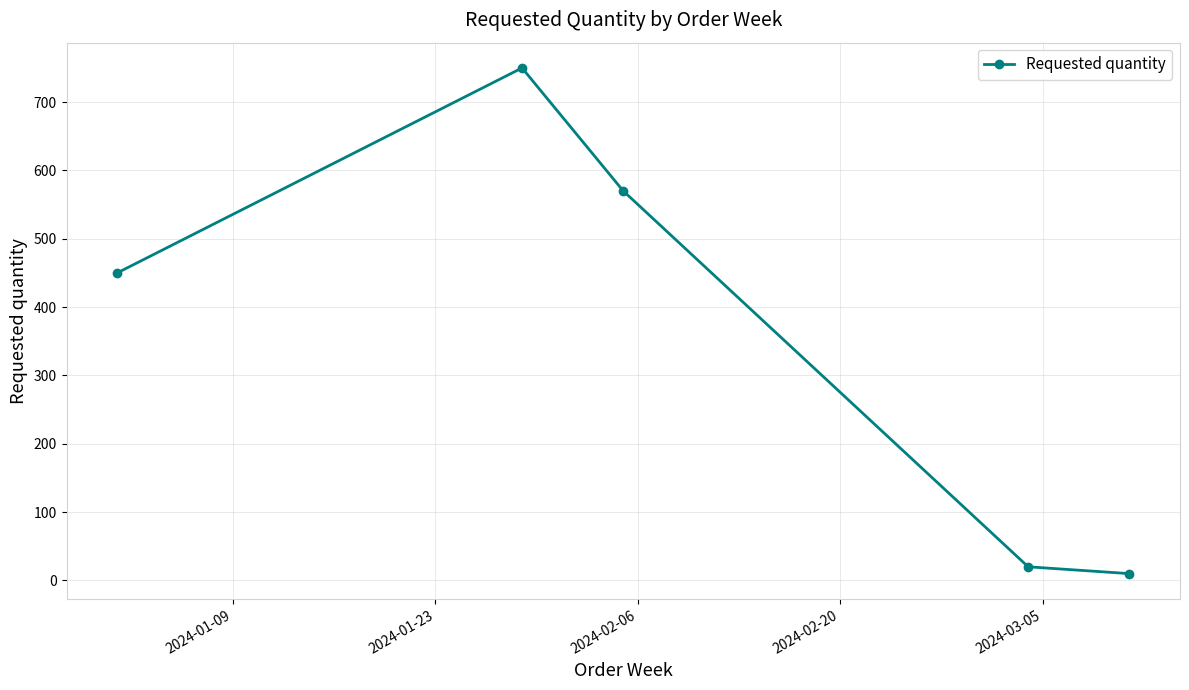

Reading left to right, what are all the values shown in this chart?

450	750	570	20	10